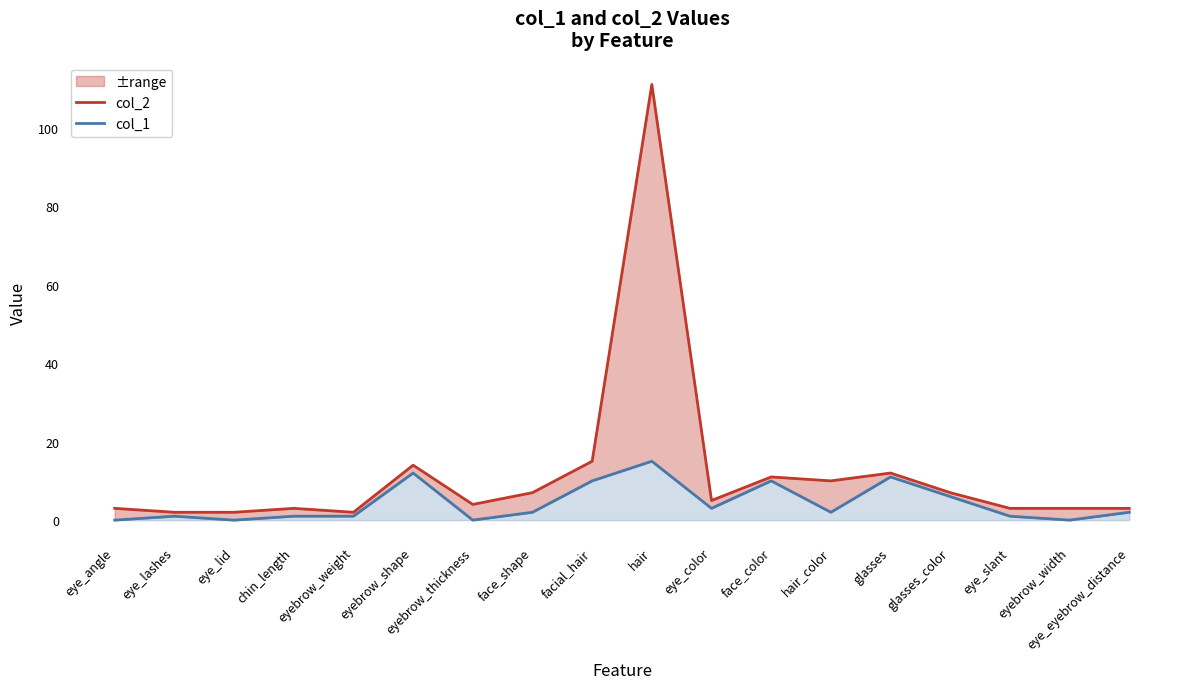

What is the approximate value of col_2 at eye_color?

5